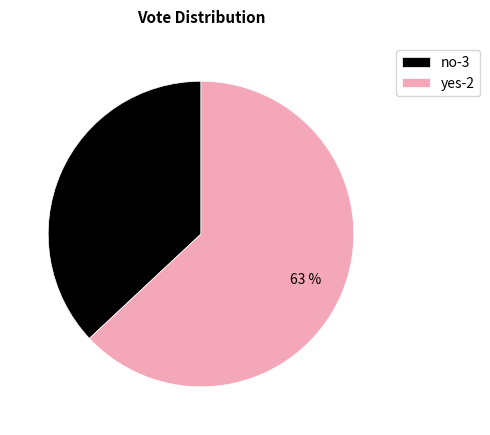

To the nearest percent, what portion does yes-2 represent?

63%